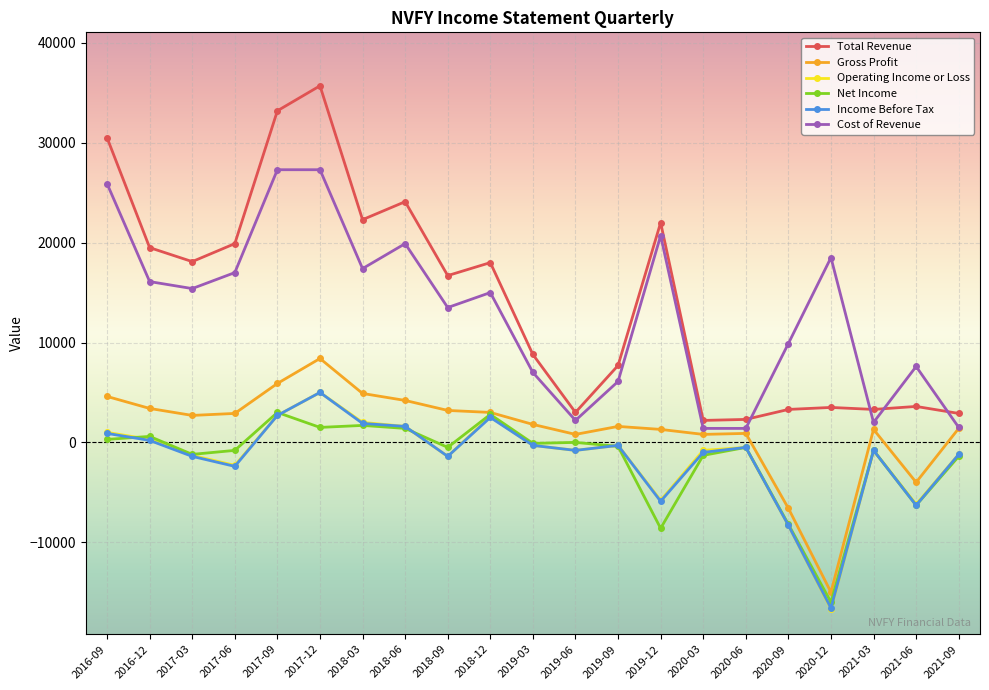

What is the sum of all Operating Income or Loss values?

-31500